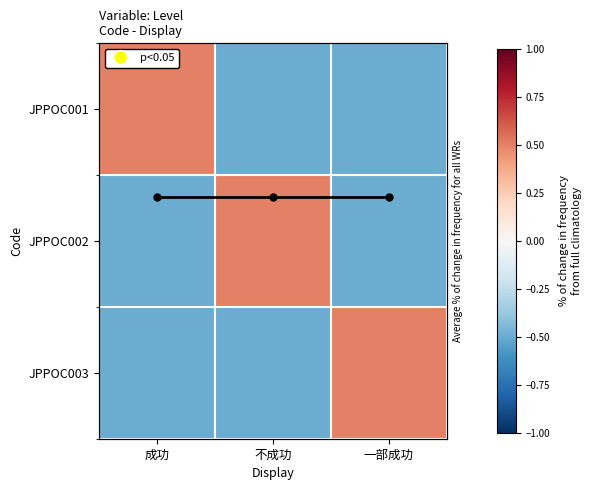

At which category is the sum across all series the highest?

成功